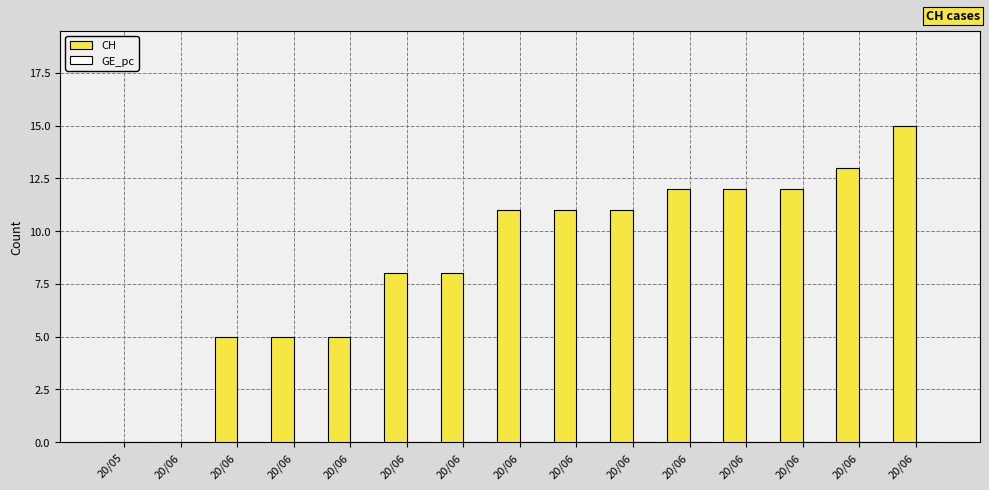

Are the bars horizontal?

No